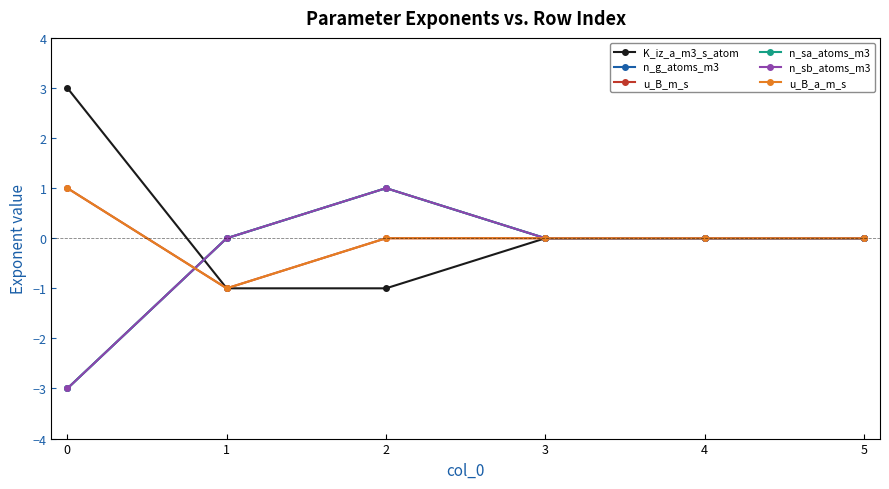

How many lines are shown in the chart?

6